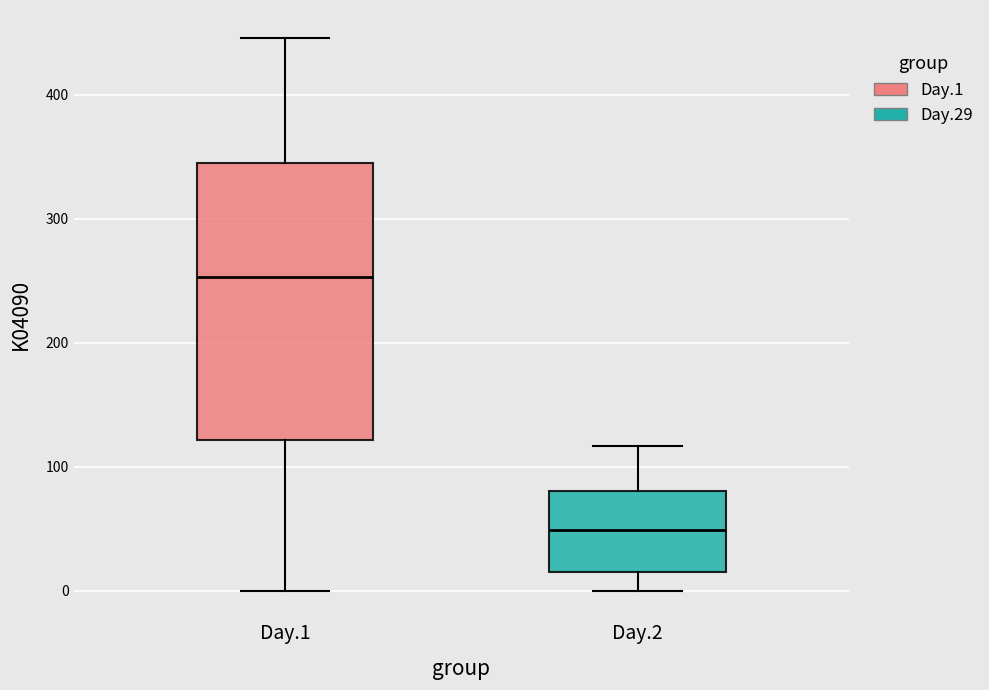

Where does the median line of the box for Day.2 sit on the y-axis? The values are not printed on the chart, so give them approximately, as read against the axis.

50